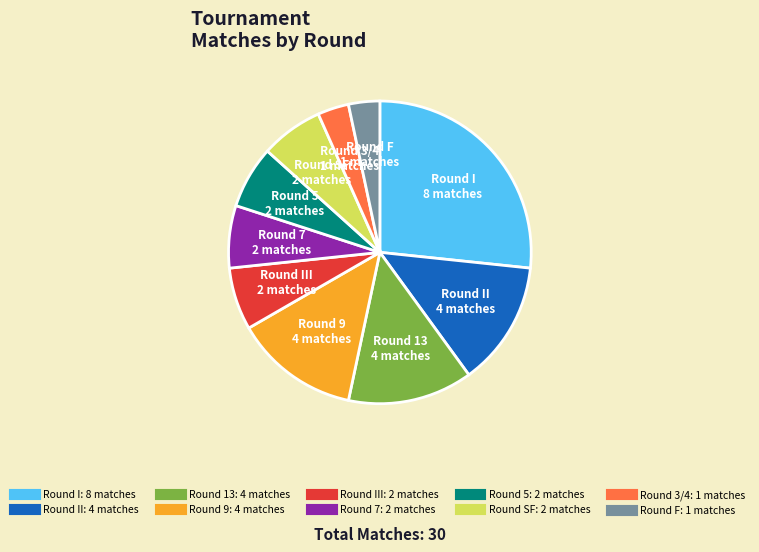

How many segments does this pie chart have?

10